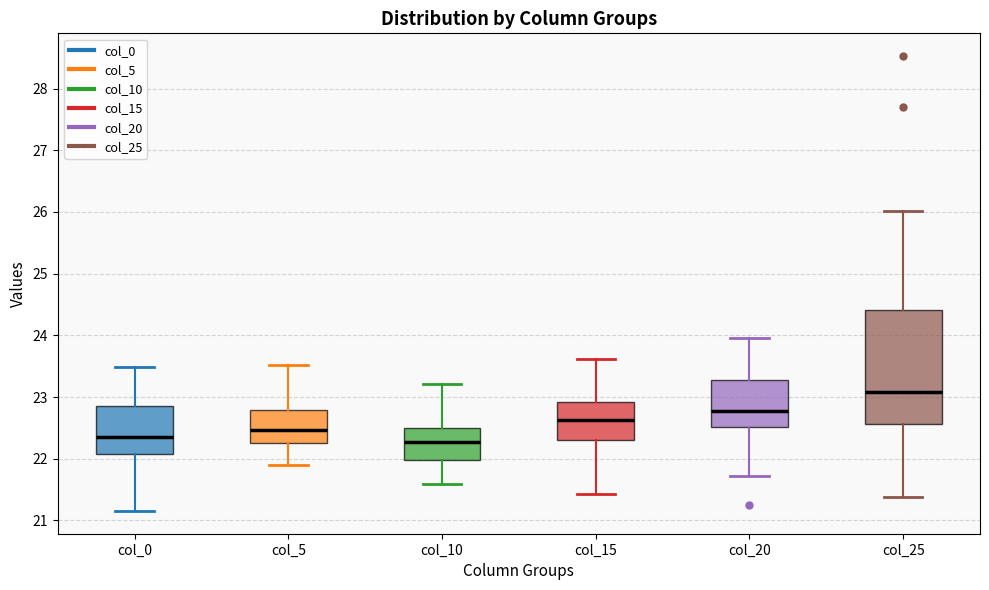

Where is the lower edge of the box for col_5 on the y-axis? The values are not printed on the chart, so give them approximately, as read against the axis.

22.3